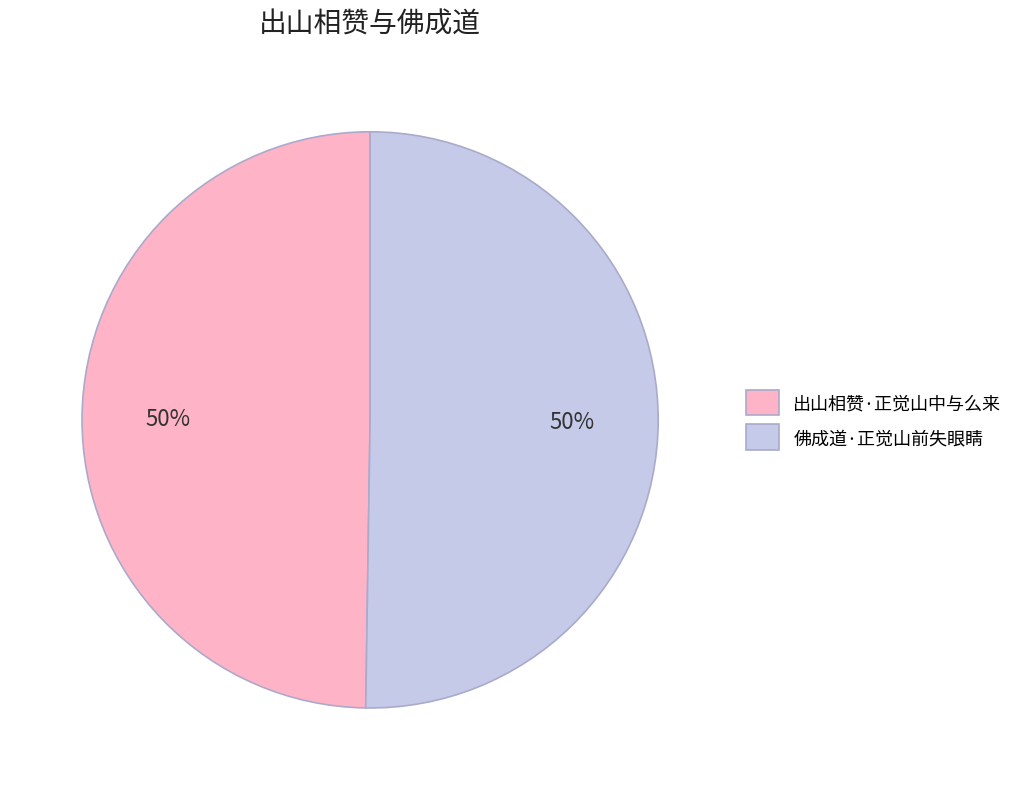

Count the number of slices in the pie.

2